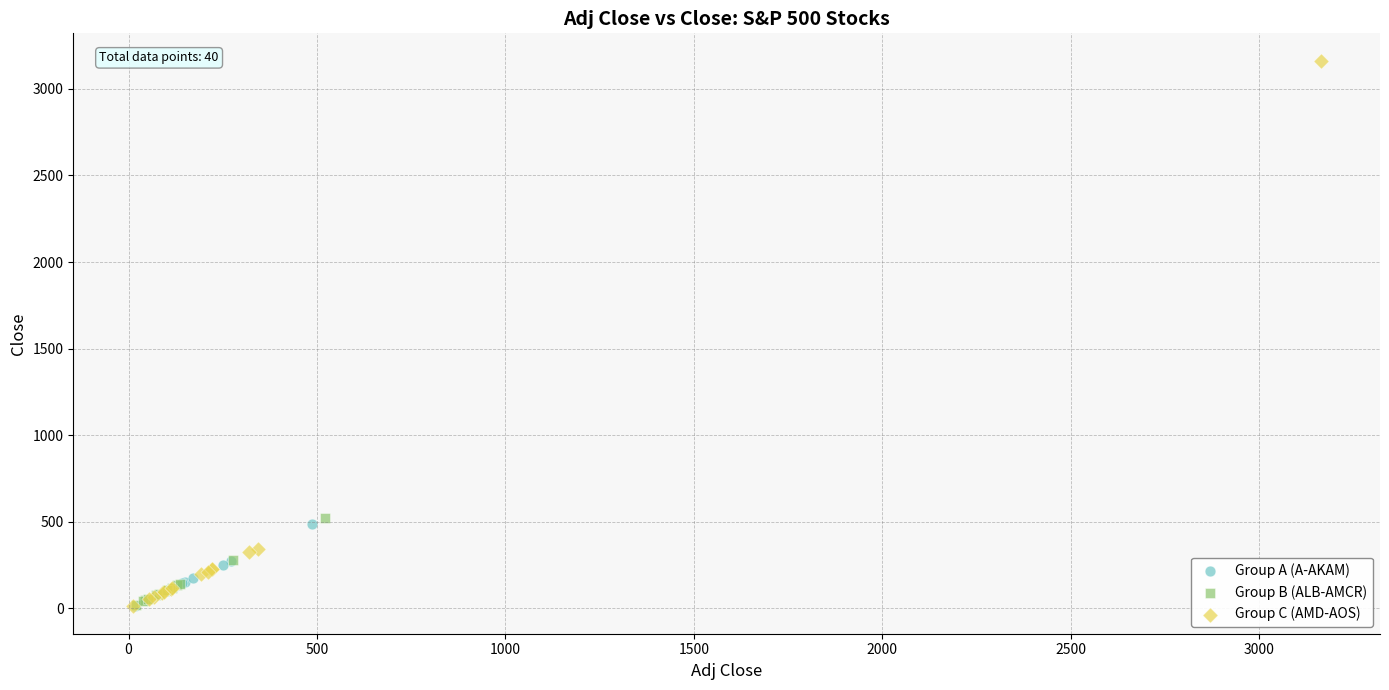

What are all the series names shown in the legend?

Group A (A-AKAM), Group B (ALB-AMCR), Group C (AMD-AOS)